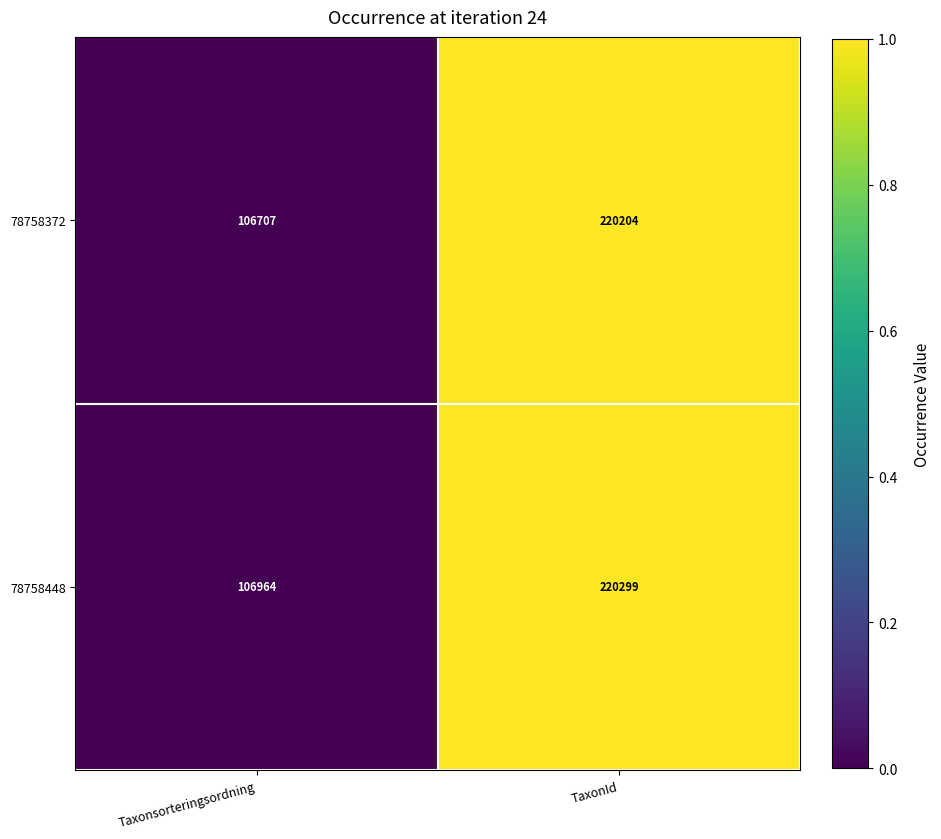

At TaxonId, list the series in order from smallest to largest.

78758372, 78758448